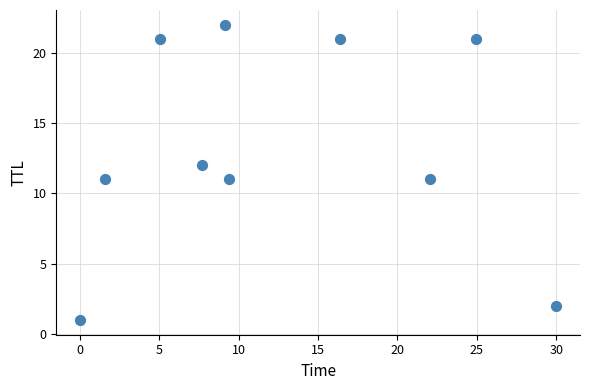

What is the average Y value?

13